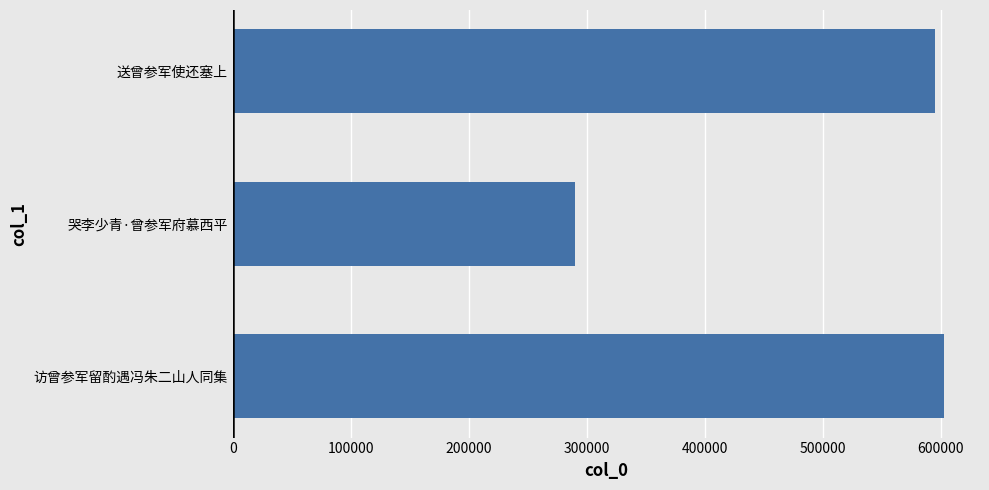

Approximately how many times larger is the value at 送曾参军使还塞上 compared to 哭李少青·曾参军府慕西平?

2.1